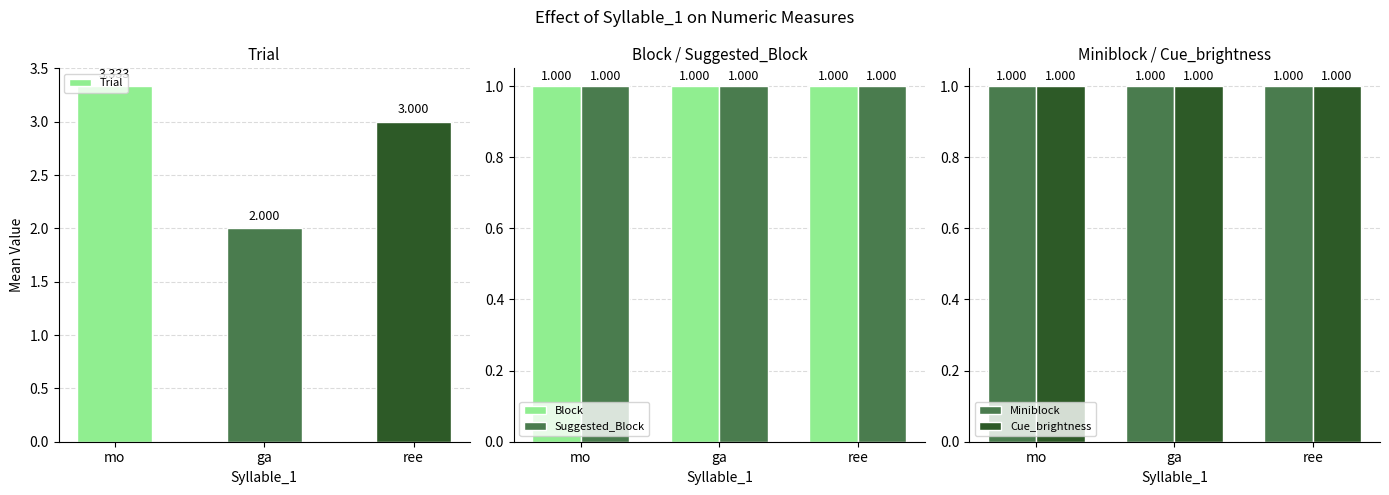

What is the smallest value displayed?

1.0